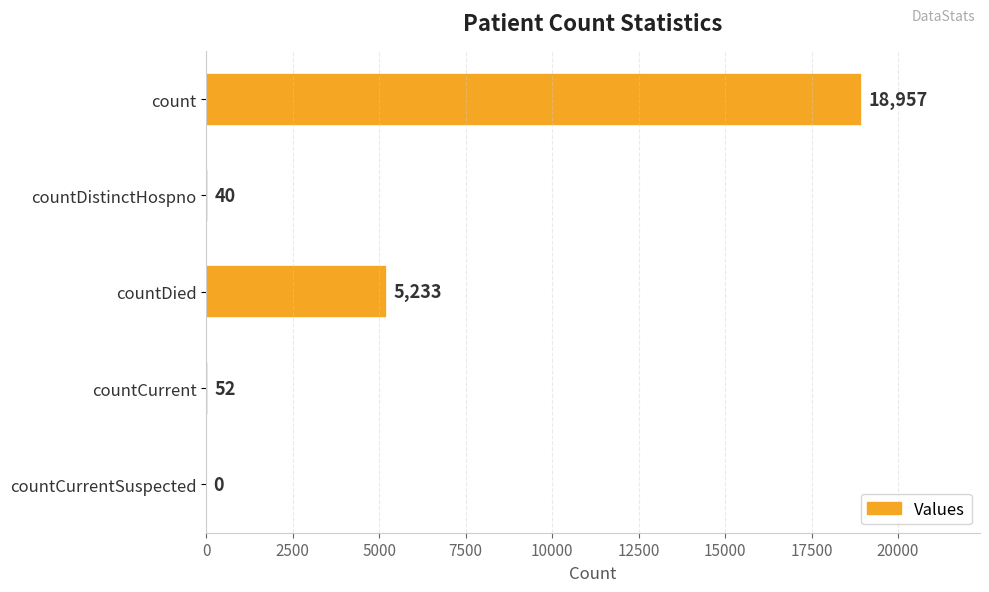

Reading top to bottom, what are all the values shown in this chart?

count=18957	countDistinctHospno=40	countDied=5233	countCurrent=52	countCurrentSuspected=0